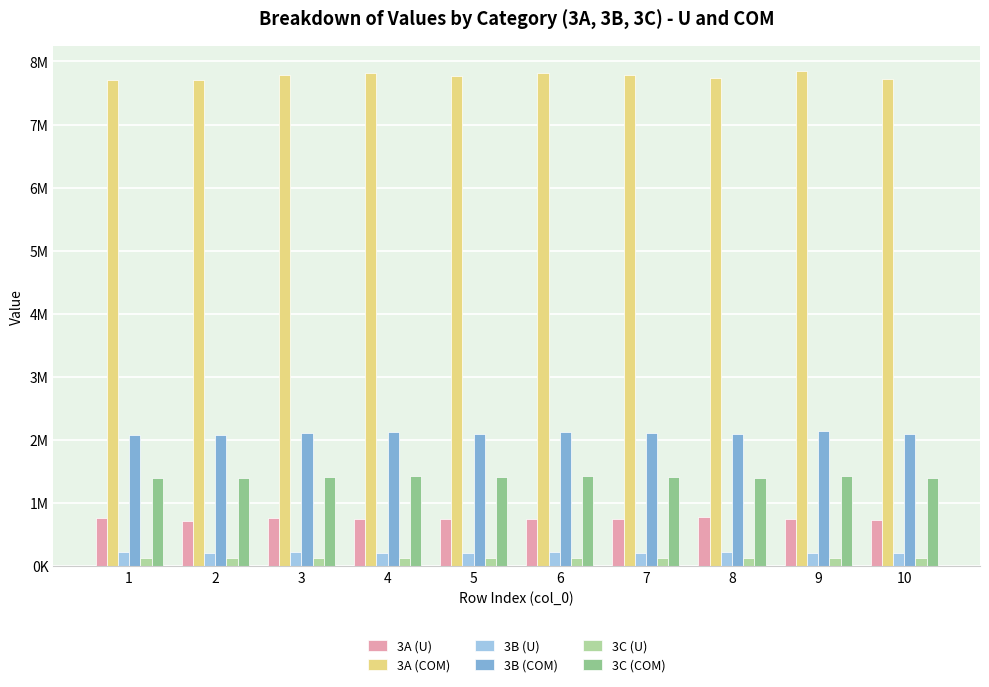

What is the average value of the 3C (COM) series?

1412610